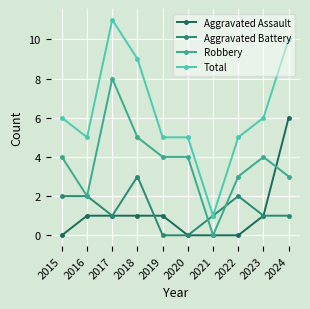

True or false: Total and Robbery cross at least once.

False